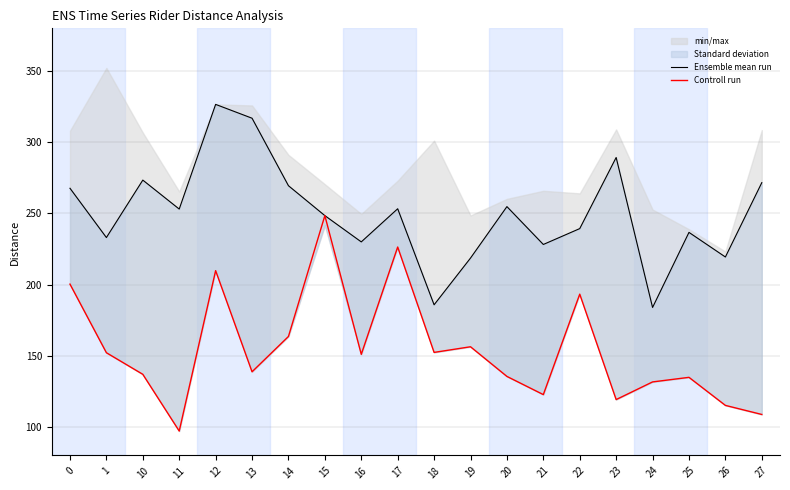

What is the difference between the maximum and minimum values in the Ensemble mean run series?

142.7